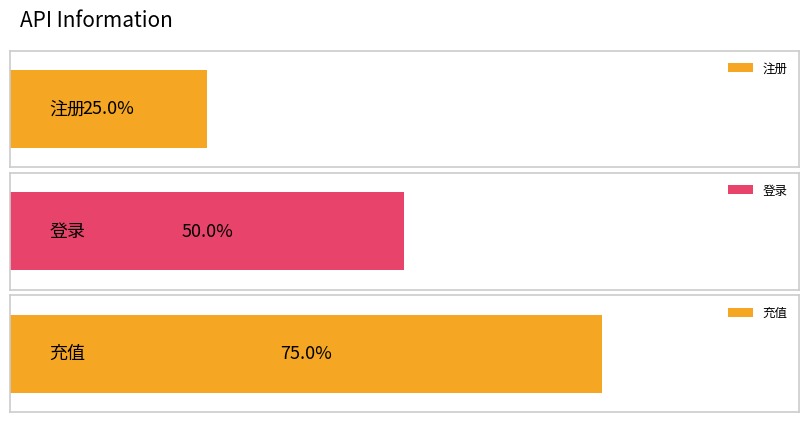

True or false: the data shows 0 at 注册.

False